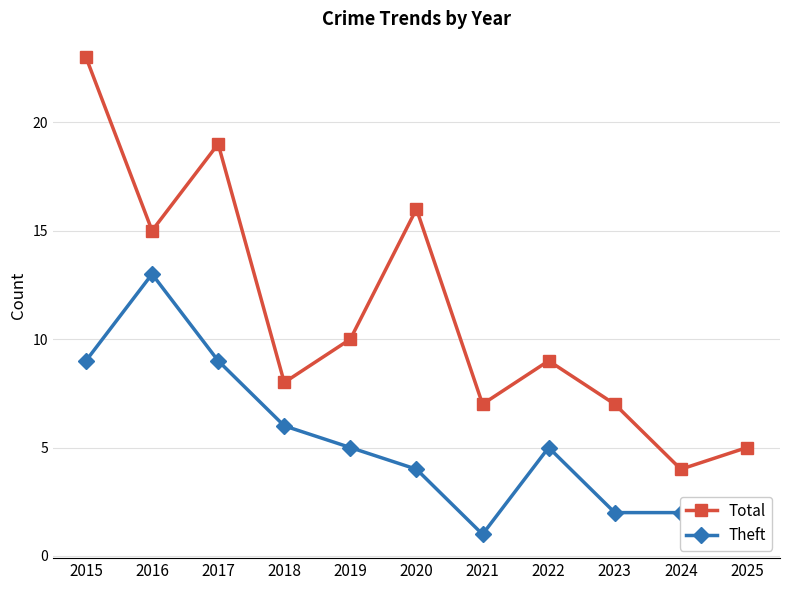

What is the difference between the Theft values at 2019 and 2017?

4